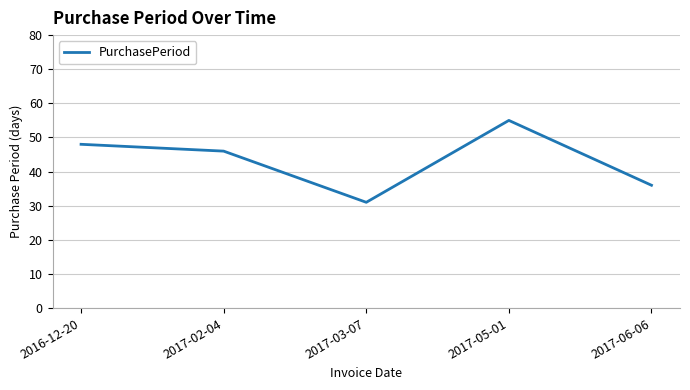

Where is the first local maximum?

2017-05-01